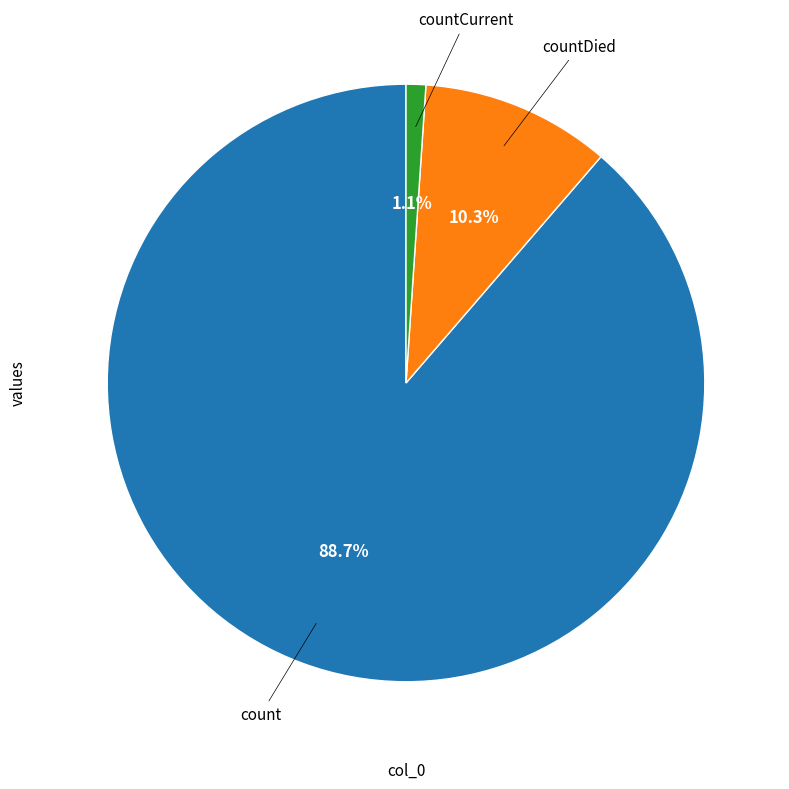

Is there any slice that represents more than half of the pie?

Yes